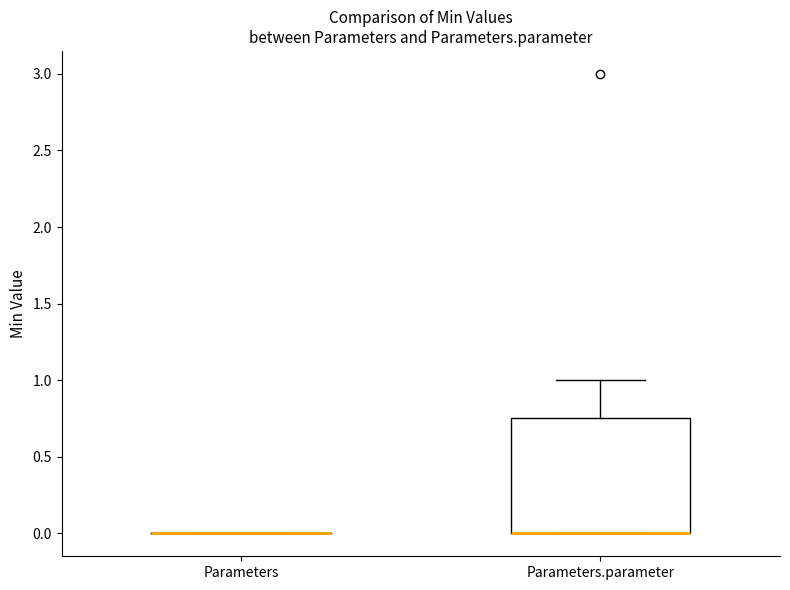

Reading left to right, read every box against the y-axis: the position of its median line, the range the box covers, and the ends of its whiskers. The values are not printed on the chart, so give them approximately, as read against the axis.

Parameters: box collapsed to a line at 0.00, whiskers 0.00 to 0.00
Parameters.parameter: median 0.00 (drawn on the box's lower edge), box 0.00 to 0.75, whiskers 0.00 to 1.00